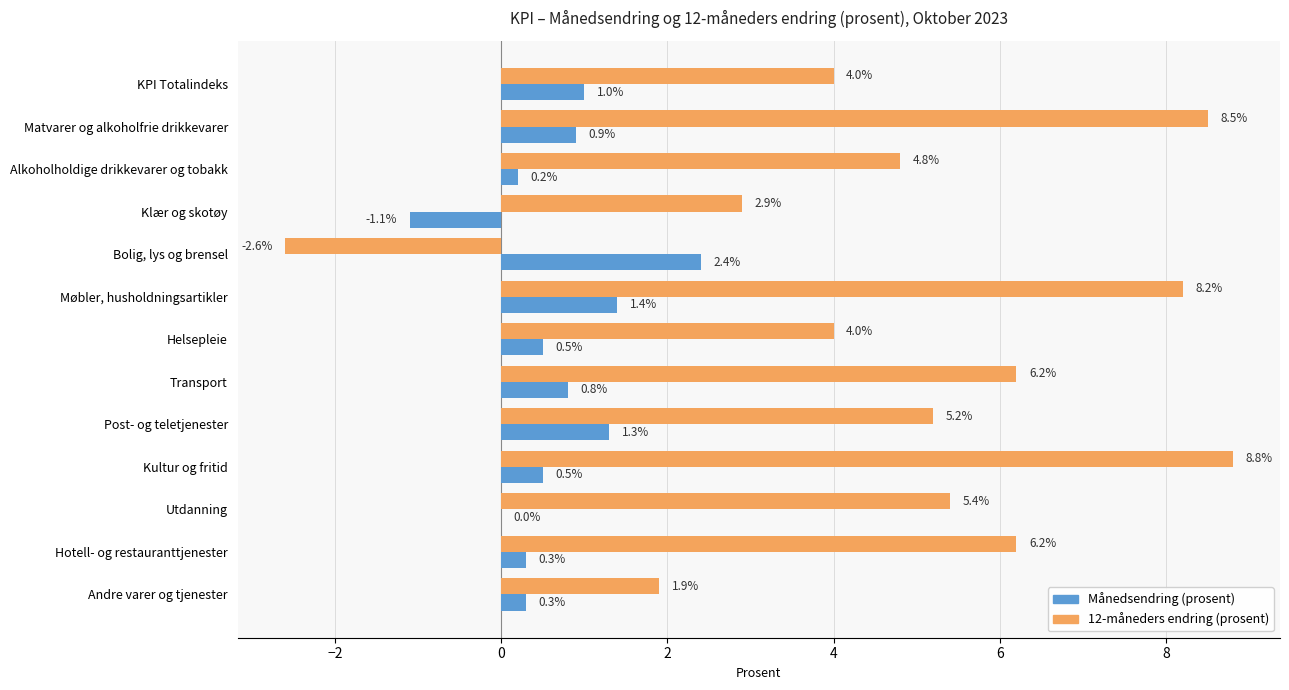

Is the value of Månedsendring (prosent) at Bolig, lys og brensel greater than the value of 12-måneders endring (prosent) at Transport?

No